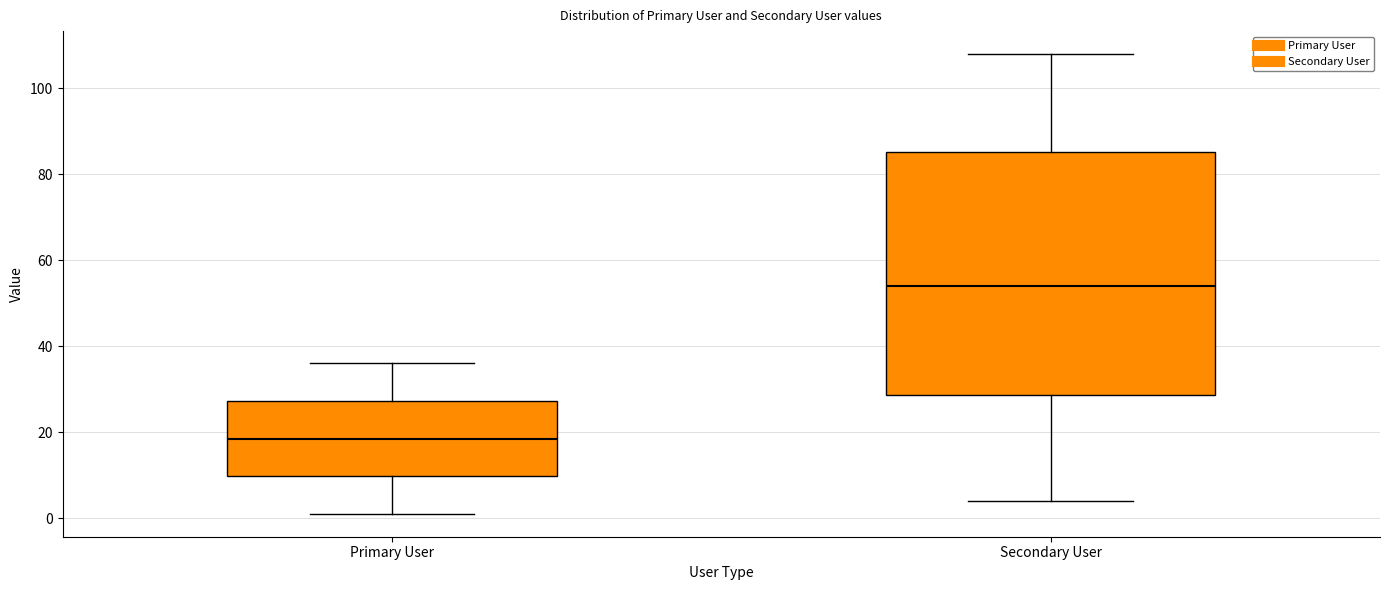

Where is the upper edge of the box for Primary User on the y-axis? The values are not printed on the chart, so give them approximately, as read against the axis.

28